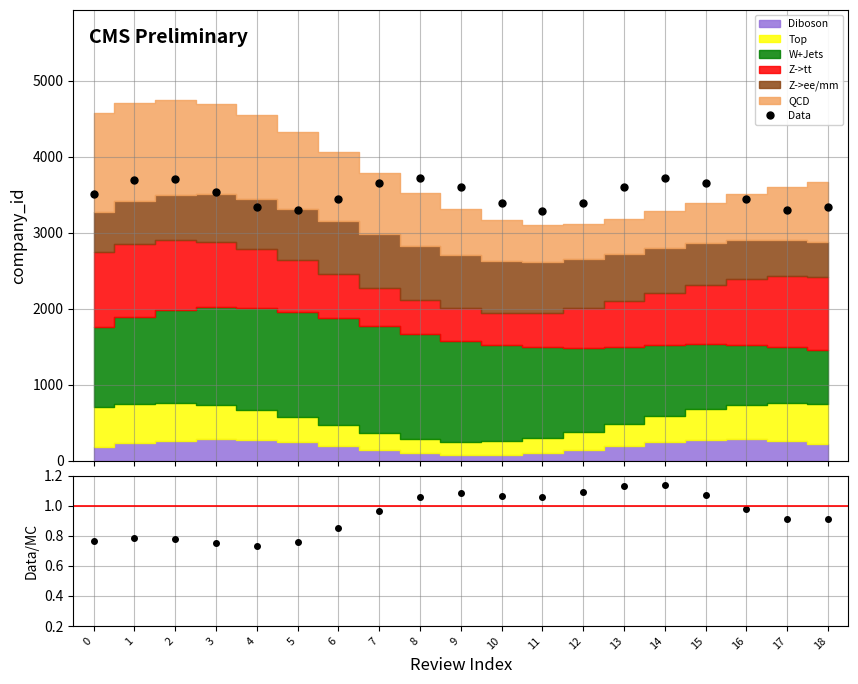

What is the minimum value for Data?

3284.8